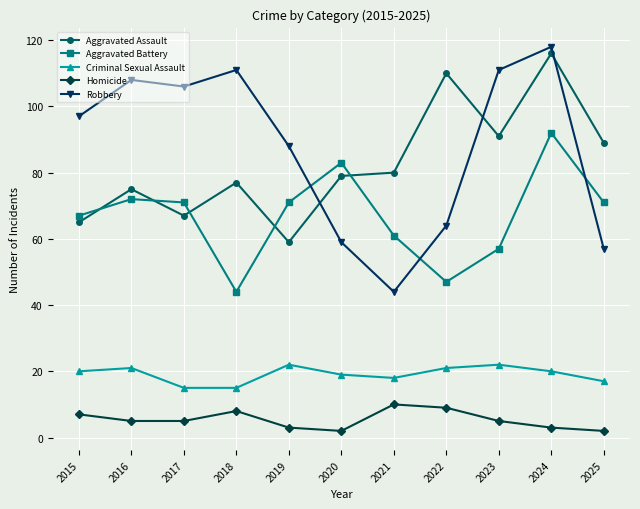

True or false: Aggravated Battery has more than 1 points higher than both neighbors.

True